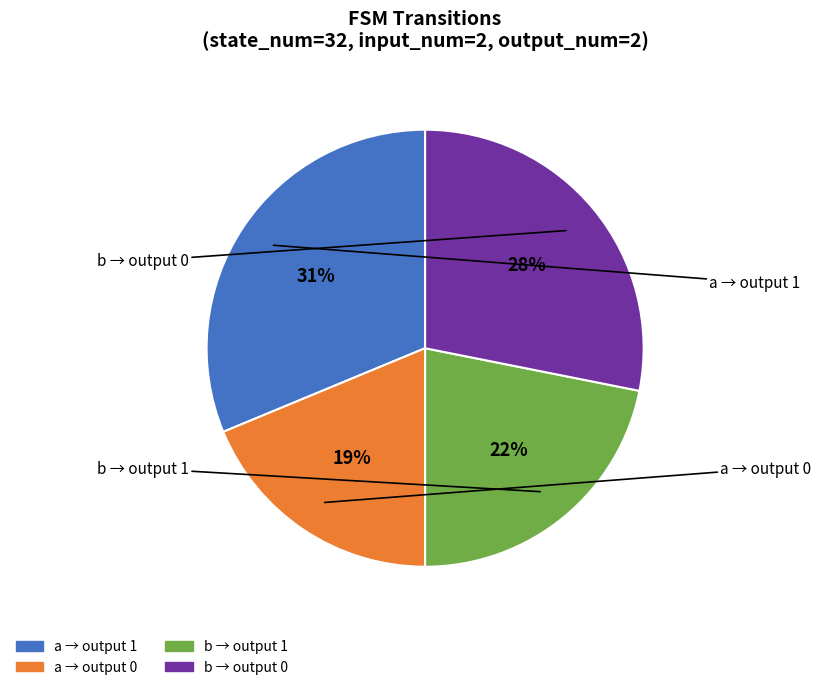

To the nearest percent, what is the average slice percentage?

25%